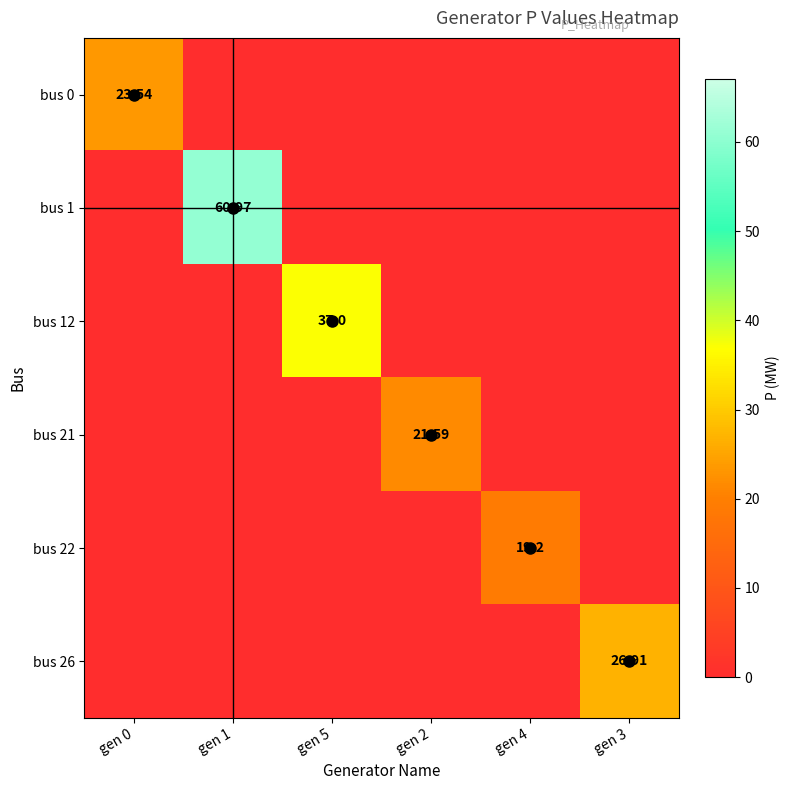

What is the difference between the highest and lowest values at gen 2?

21.6